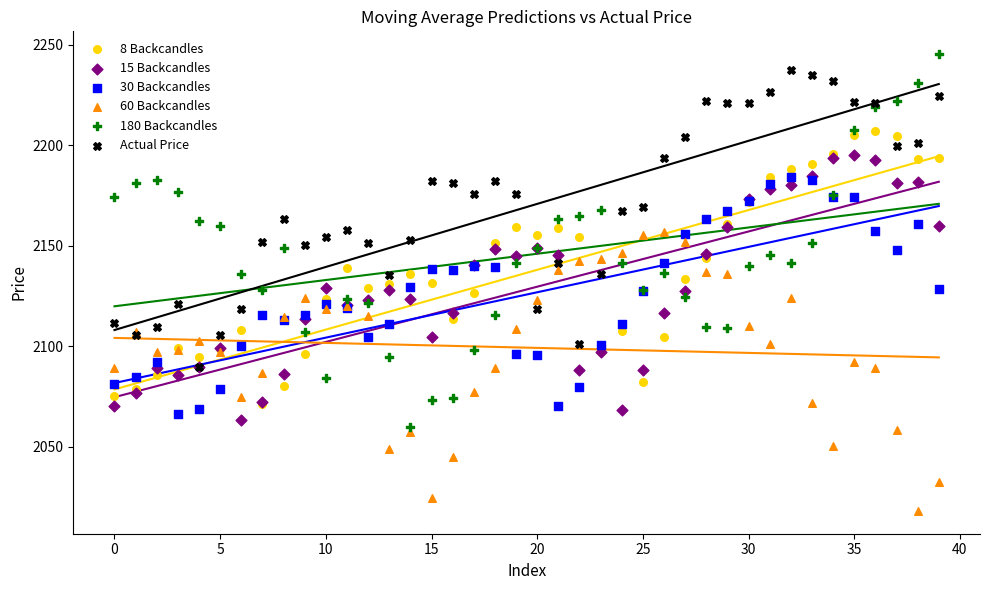

Which series contains the lowest Y value?

60 Backcandles